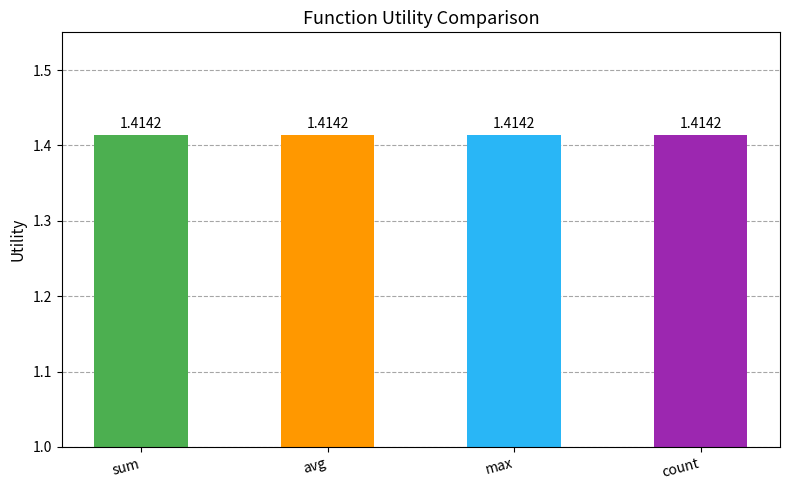

What is the greatest value displayed?

1.4